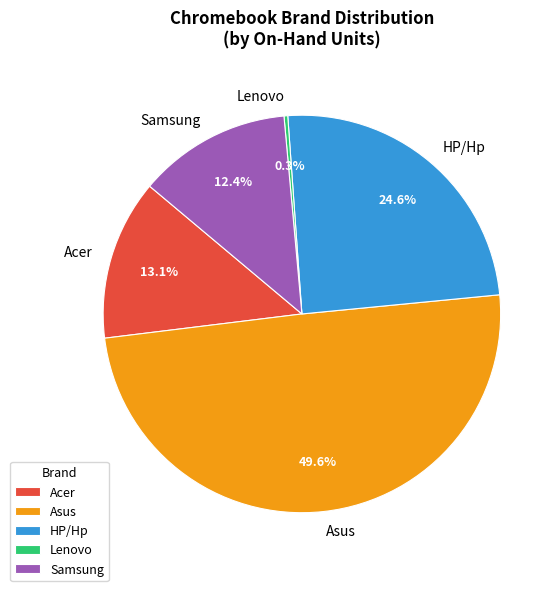

Is there a majority slice in this chart?

No